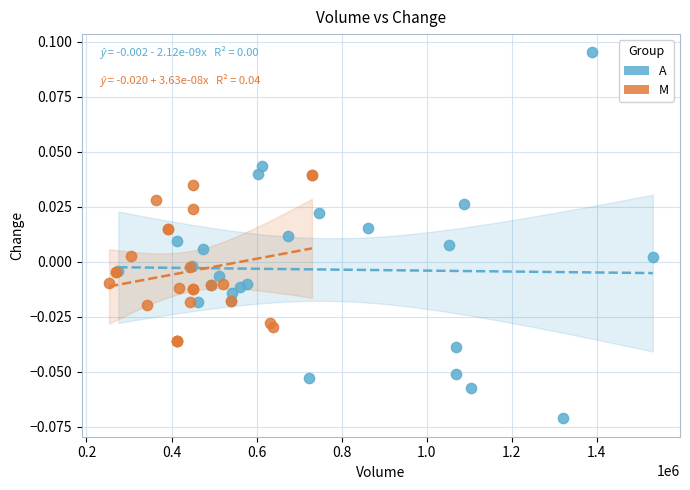

Which series reaches the minimum Y coordinate?

A